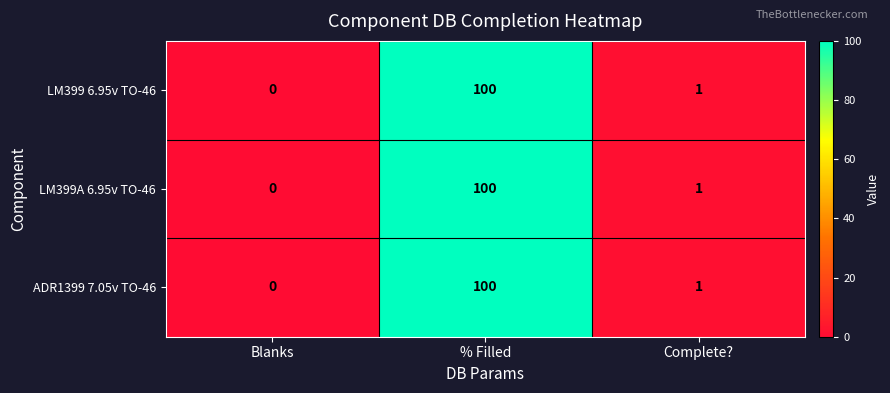

What is the maximum value for LM399A 6.95v TO-46?

100